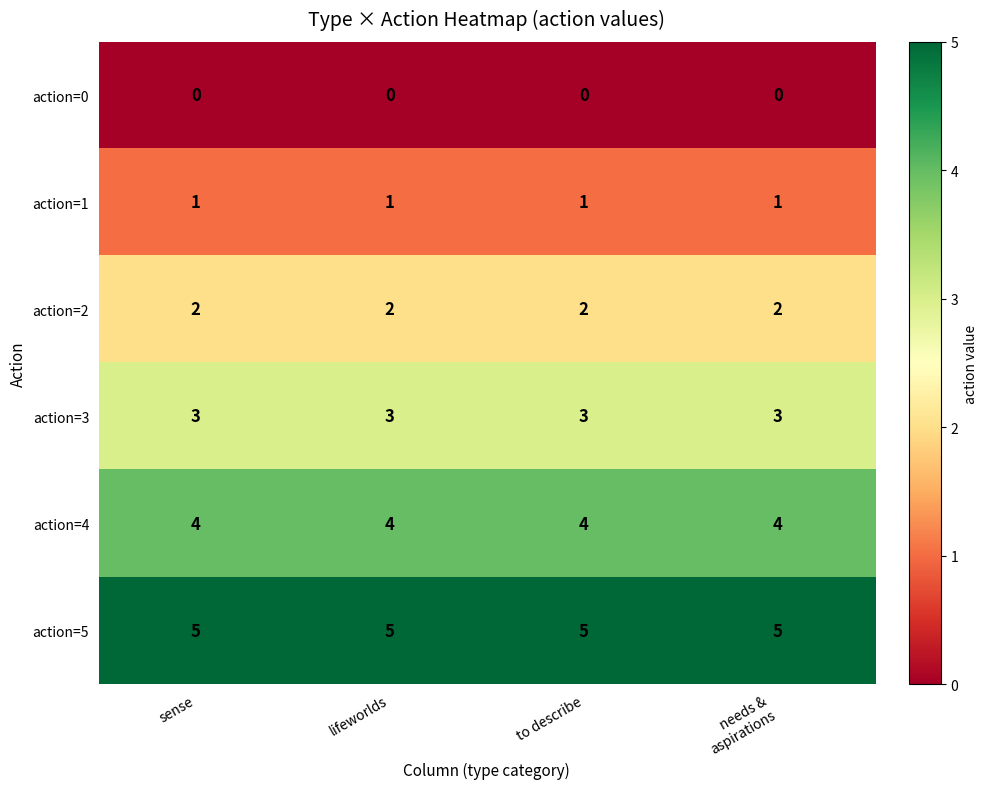

What is the difference between the highest and lowest values at to describe?

5